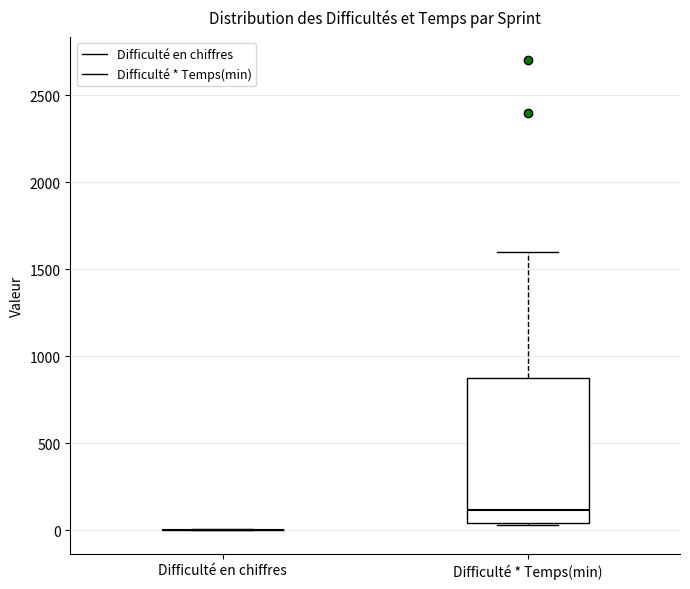

Comparing the boxes themselves (not the whiskers), which one is the tallest?

Difficulté * Temps(min)